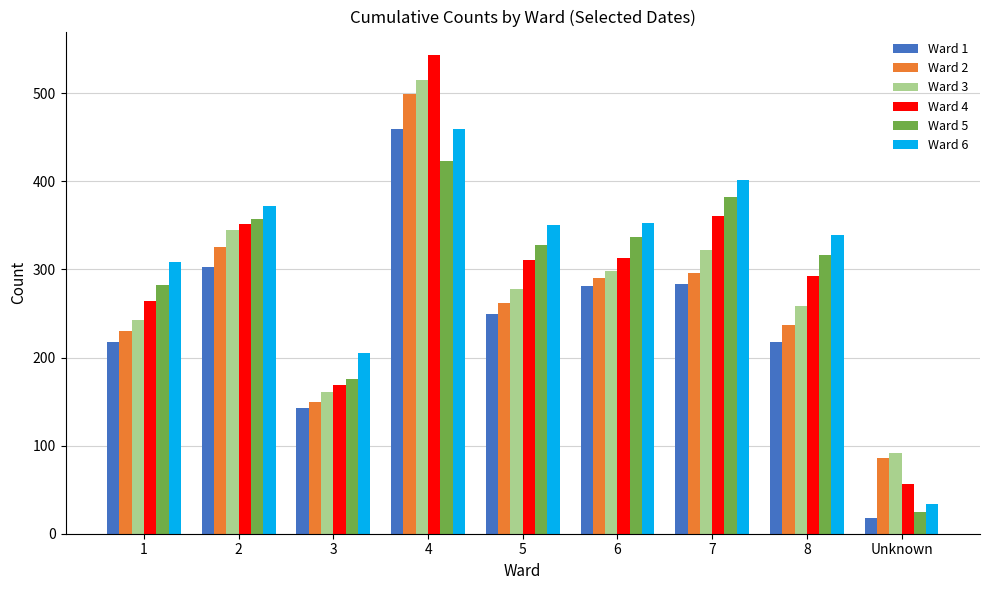

What position from the left is Unknown?

9